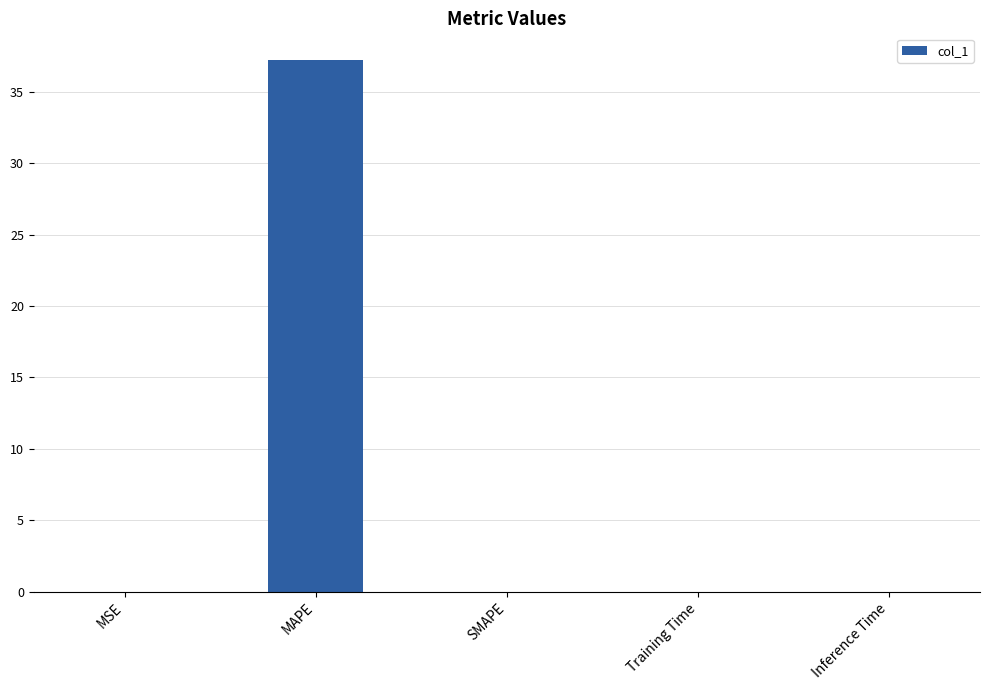

Which label corresponds to the largest value in the chart?

MAPE